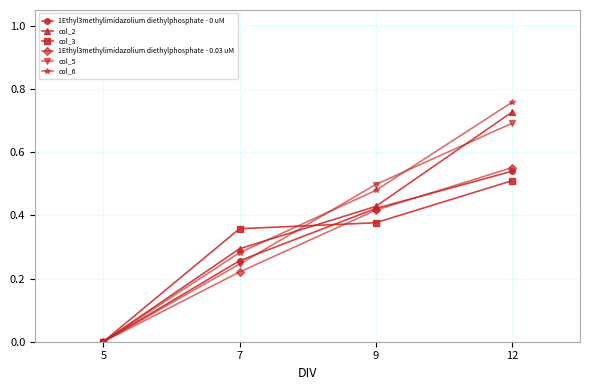

The col_5 series shows 0.1 at 9. True or false?

False